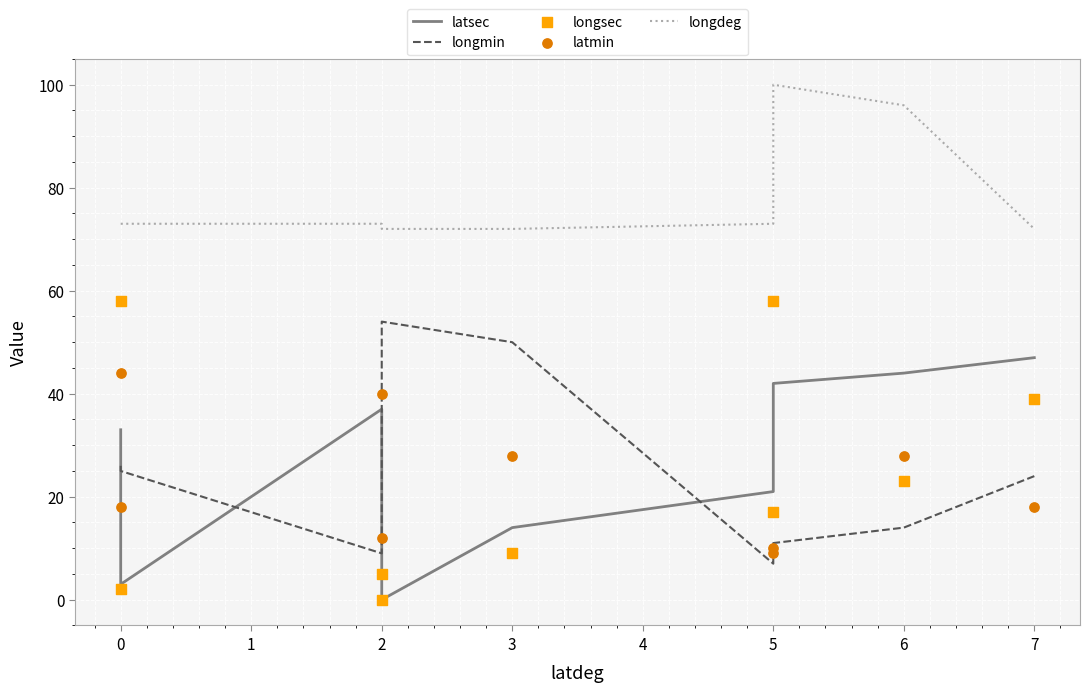

Which series reaches the minimum Y coordinate?

latsec